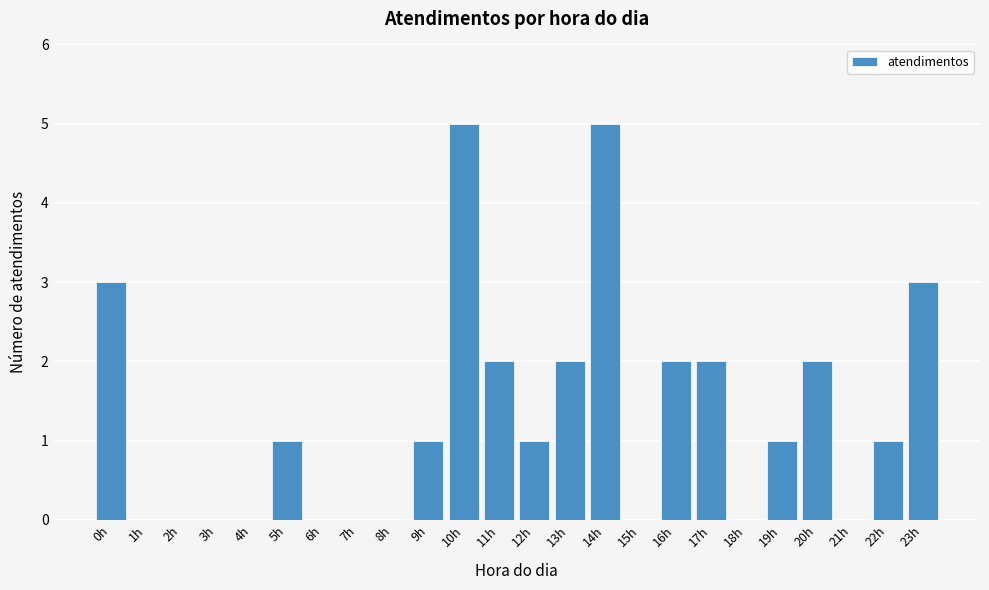

Reading left to right, transcribe all the data shown in this chart.

0h=3	1h=0	2h=0	3h=0	4h=0	5h=1	6h=0	7h=0	8h=0	9h=1	10h=5	11h=2	12h=1	13h=2	14h=5	15h=0	16h=2	17h=2	18h=0	19h=1	20h=2	21h=0	22h=1	23h=3